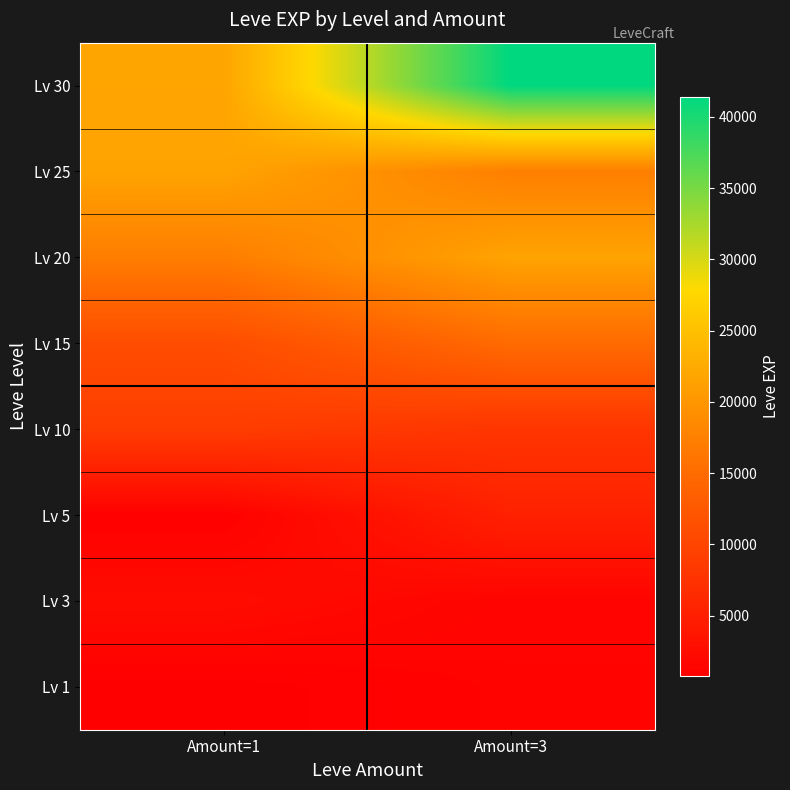

Reading right to left, transcribe all the data shown in this chart.

Lv 1: Amount=3=1330	Amount=1=800
Lv 3: Amount=3=1420	Amount=1=2490
Lv 5: Amount=3=5220	Amount=1=980
Lv 10: Amount=3=7880	Amount=1=8930
Lv 15: Amount=3=14920	Amount=1=11040
Lv 20: Amount=3=21600	Amount=1=17120
Lv 25: Amount=3=17310	Amount=1=21650
Lv 30: Amount=3=41410	Amount=1=21740